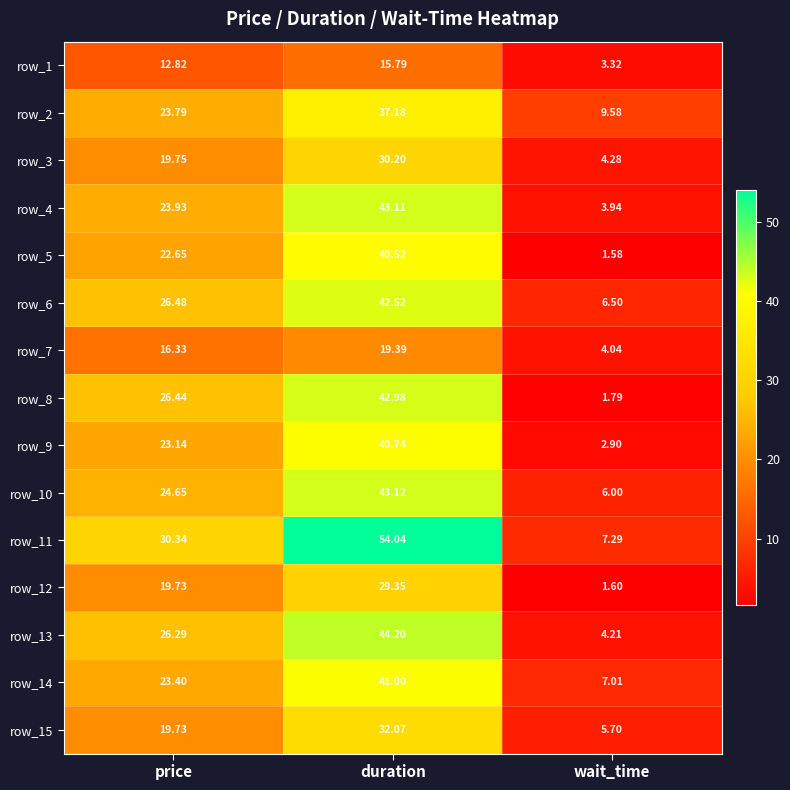

At which label is row_11 closest to 30?

price